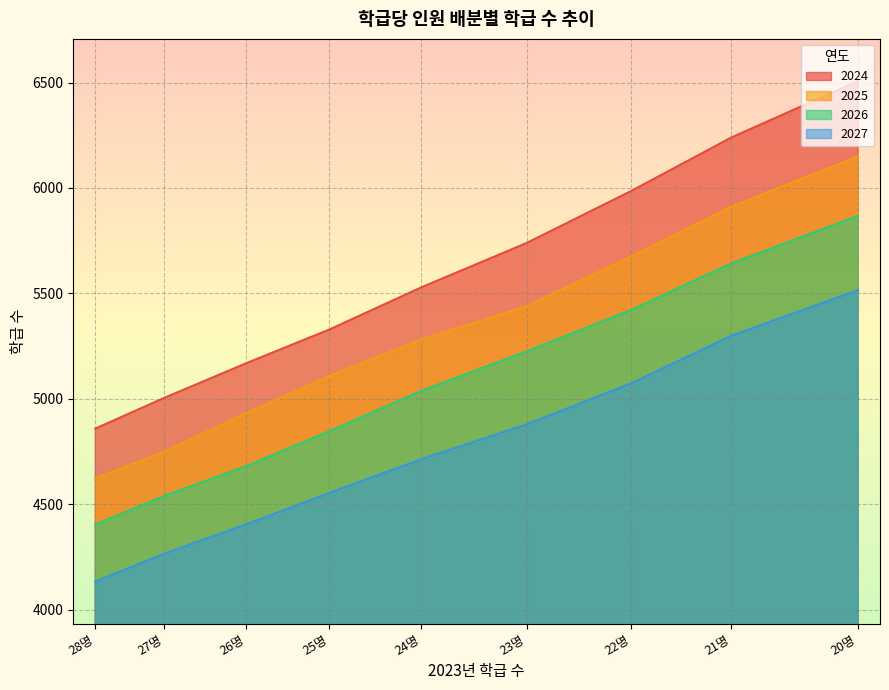

Which label corresponds to the largest value in the chart?

20명